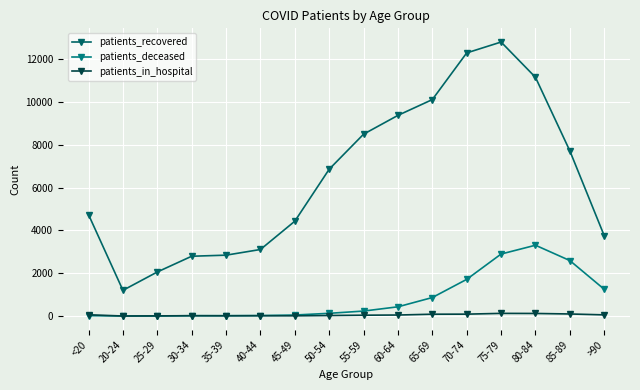

What is the label of the 13th point from the left?

75-79